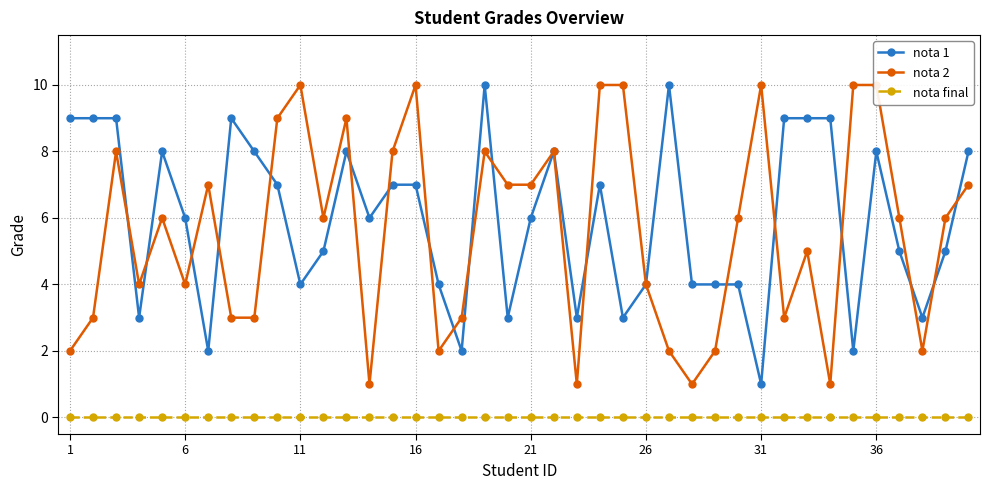

What is the difference between the second highest and second lowest values in the nota 2 series?

9